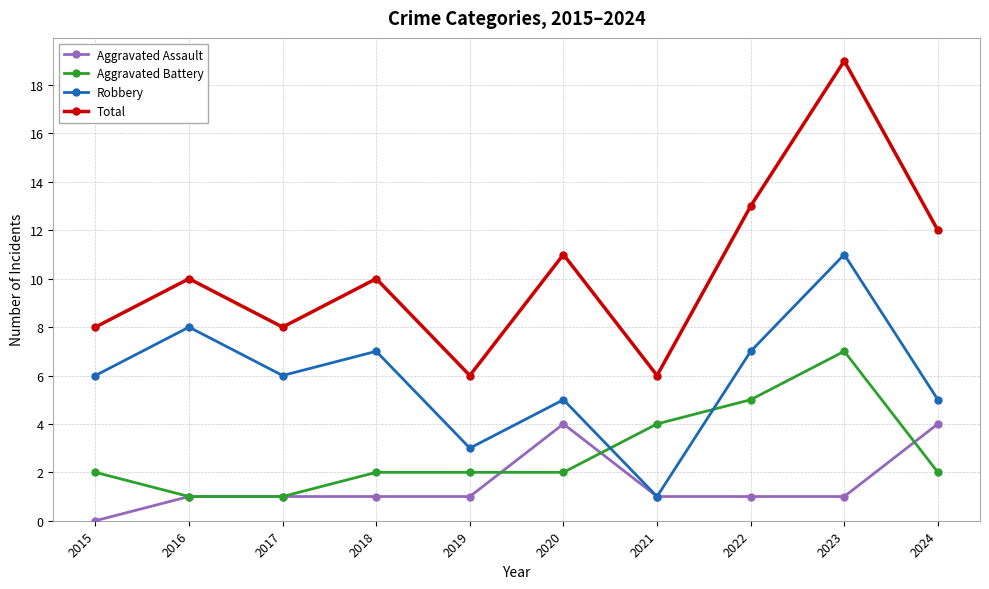

Where is Total nearest to the value 12?

2024